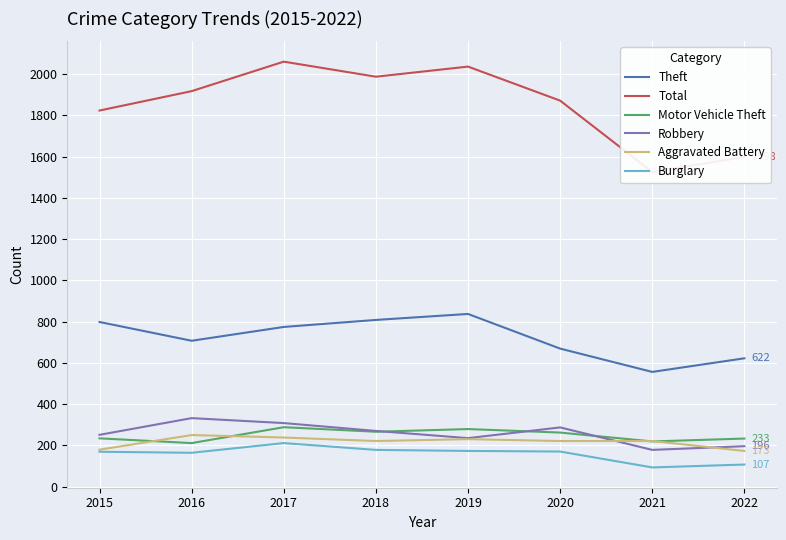

What is the difference between the Aggravated Battery values at 2017 and 2021?

17